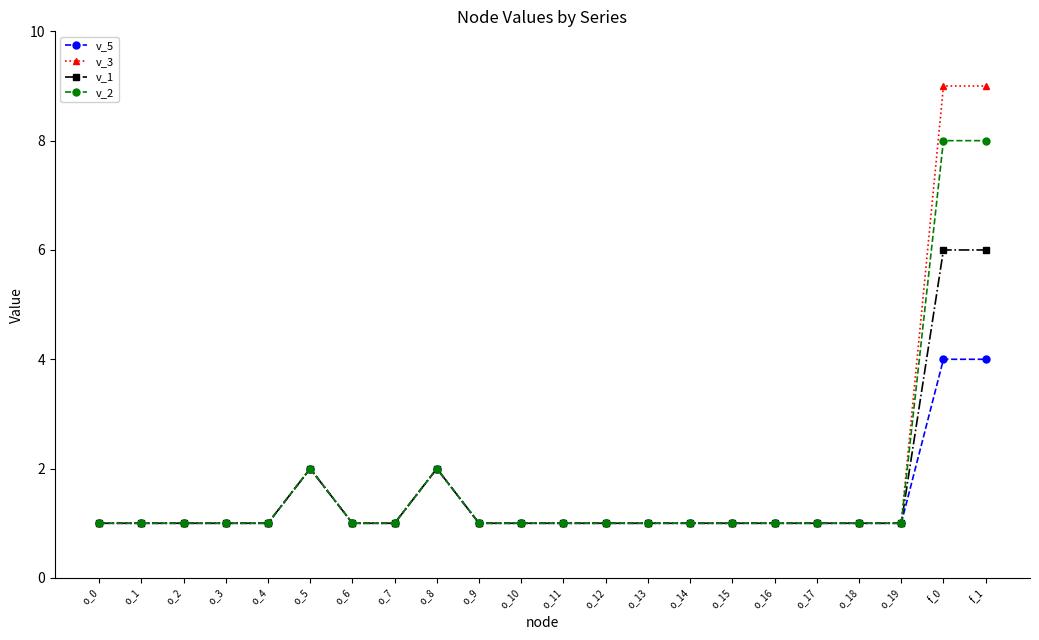

What position from the left is o_12?

13